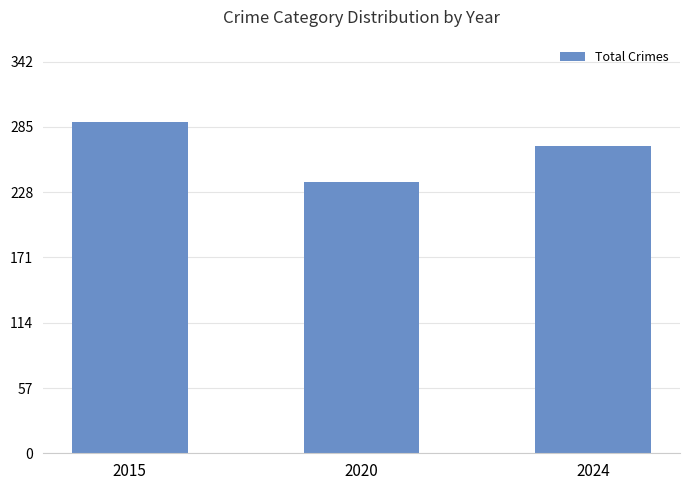

Count the values in the range 237 to 289.

3